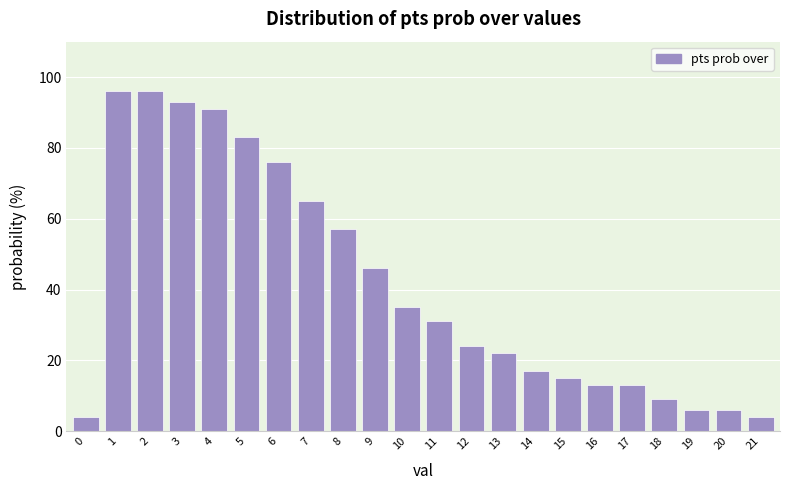

Reading left to right, what are all the values shown in this chart?

0=4	1=96	2=96	3=93	4=91	5=83	6=76	7=65	8=57	9=46	10=35	11=31	12=24	13=22	14=17	15=15	16=13	17=13	18=9	19=6	20=6	21=4